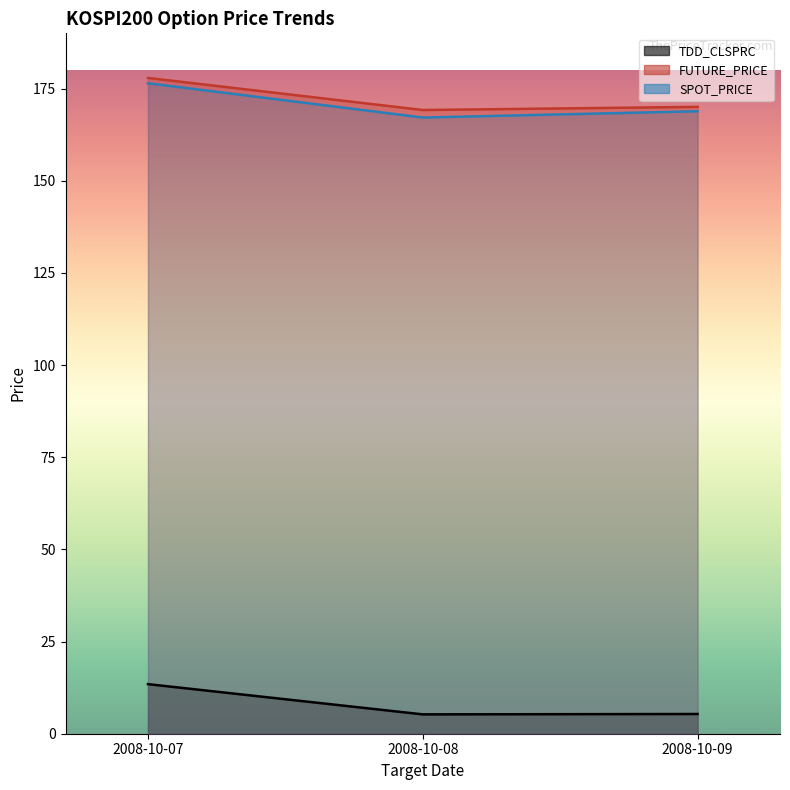

What is the value of the FUTURE_PRICE point at the 2nd from the left?

169.2